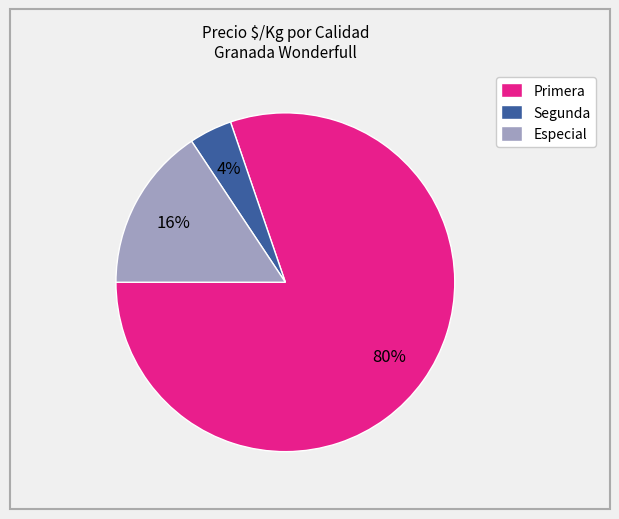

How many slices are in this pie chart?

3